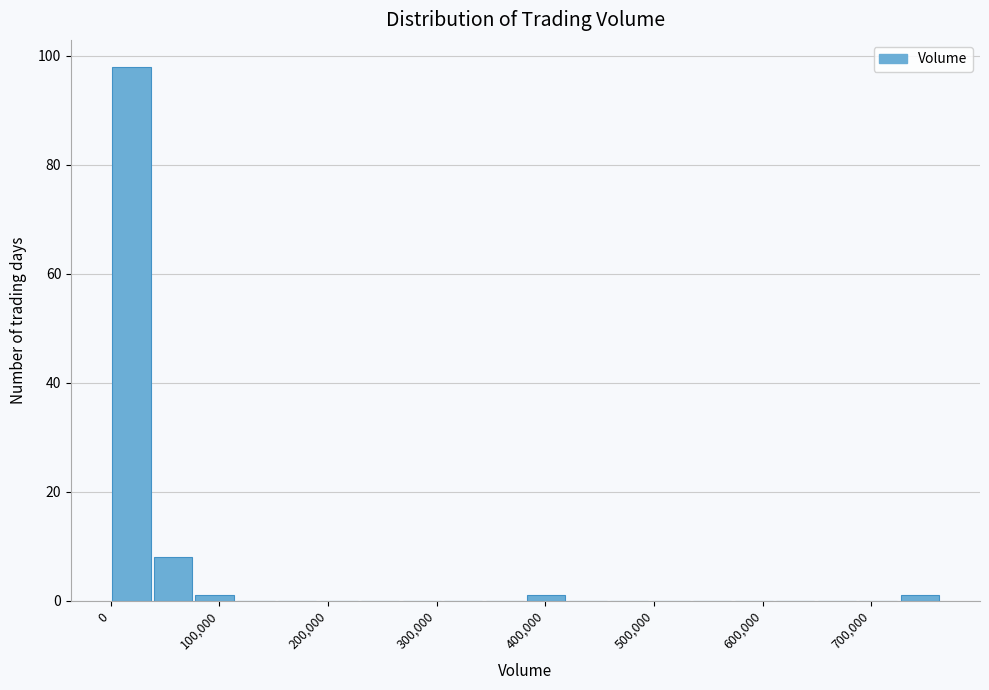

Around what value on the x-axis is the tallest bar? Give the approximate position of its centre, as read against the axis.

20000